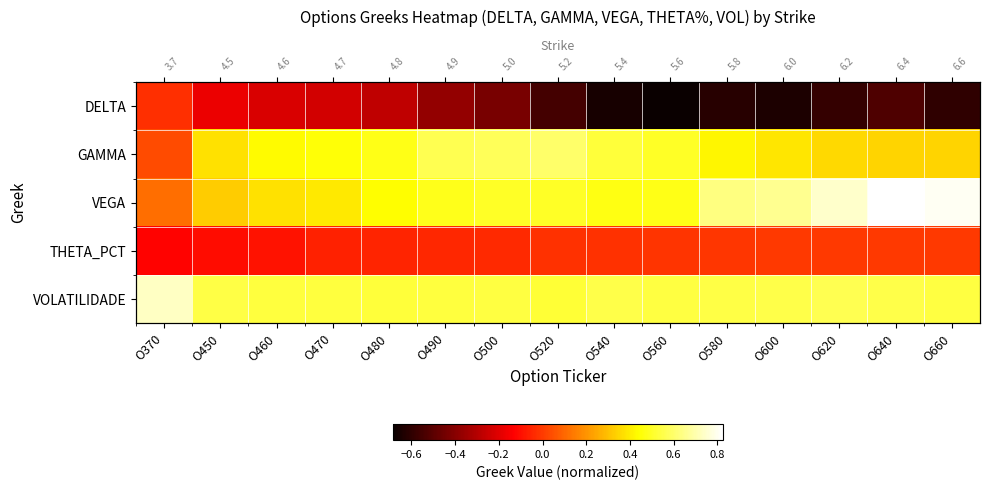

List the series in order of their peak value, lowest first.

DELTA, THETA_PCT, GAMMA, VOLATILIDADE, VEGA